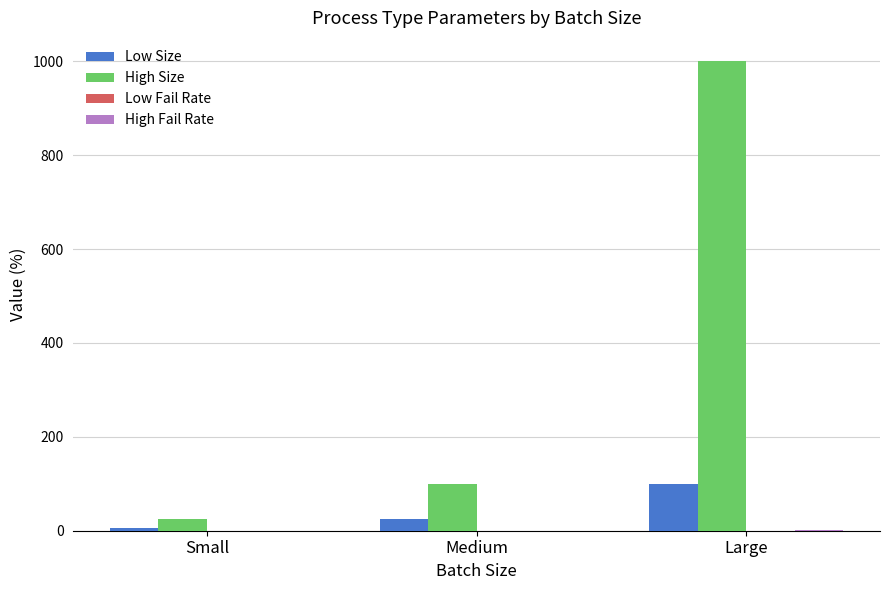

True or false: High Size has a value of 633.1 at Large.

False